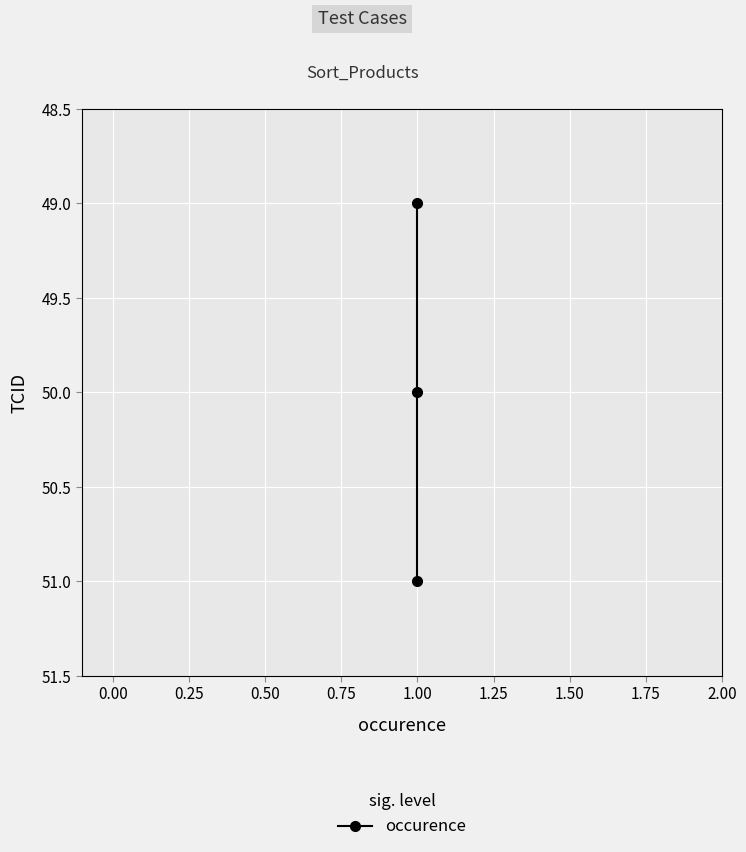

Count the number of values greater than 50.

1